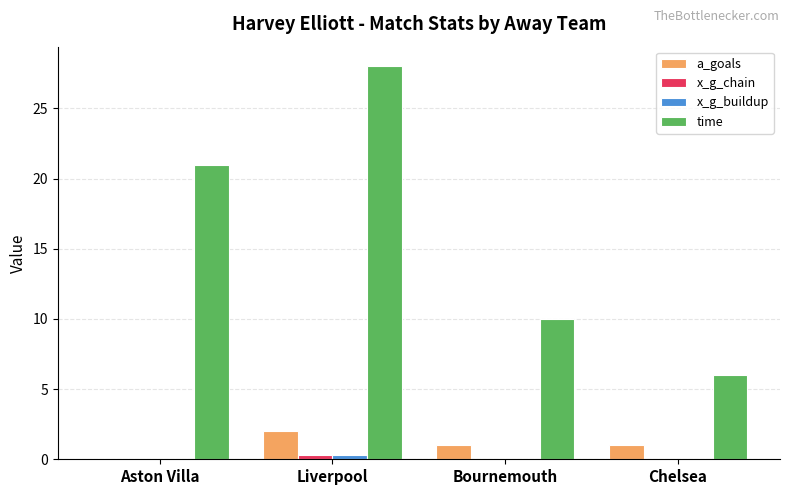

Are the bars grouped side by side (vs. stacked)?

Yes